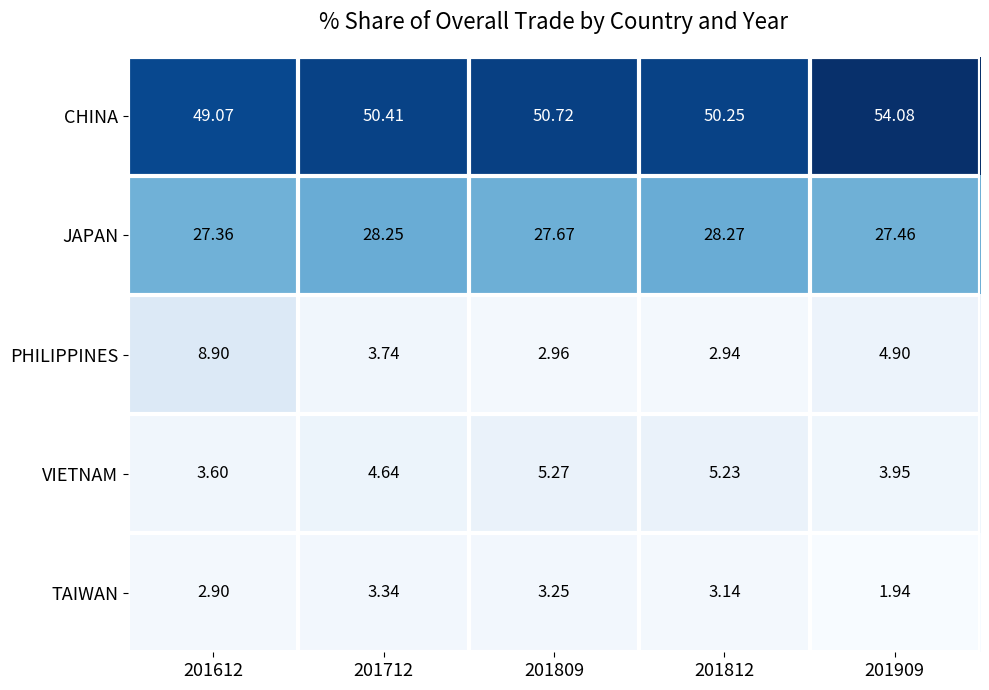

Is the value of TAIWAN at 201712 greater than the value of VIETNAM at 201612?

No